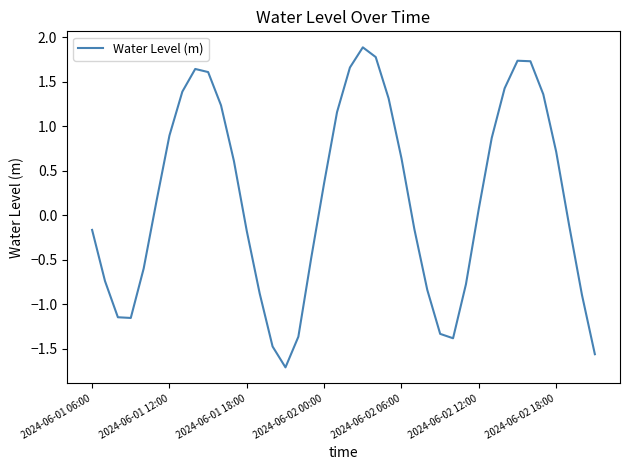

How many values are below zero?

19